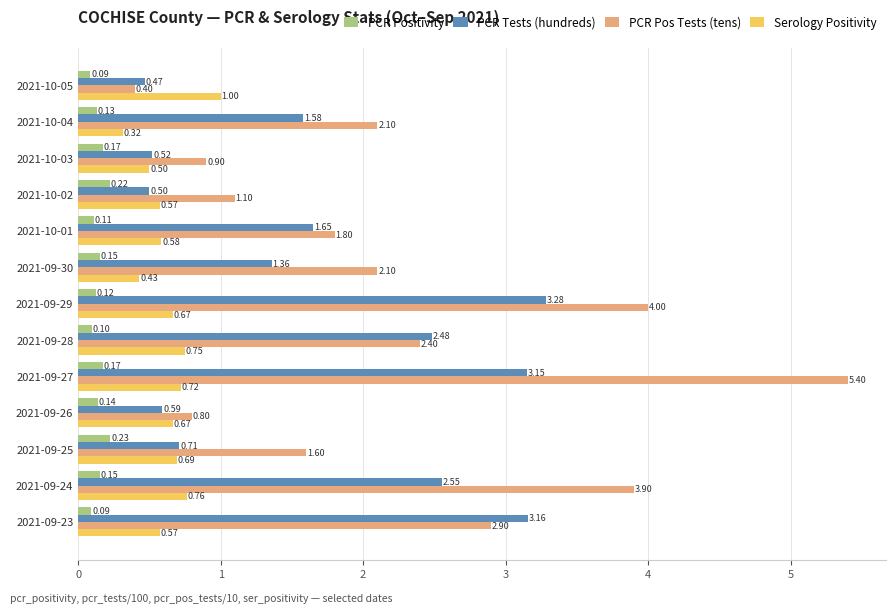

Is the value of PCR Pos Tests (tens) at 2021-10-02 greater than the value of Serology Positivity at 2021-09-27?

Yes